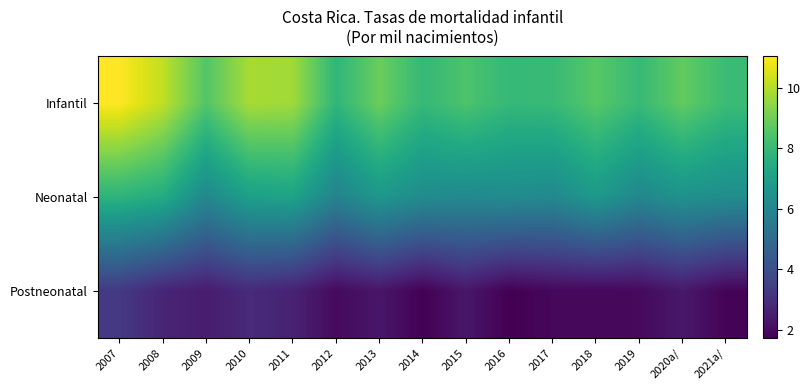

Reading left to right, extract all data points from this chart.

Infantil: 2007=11.0	2008=10.2	2009=8.5	2010=9.8	2011=9.7	2012=7.9	2013=8.9	2014=8.0	2015=8.4	2016=8.0	2017=8.0	2018=8.6	2019=8.0	2020a/=8.8	2021a/=8.1
Neonatal: 2007=7.8	2008=7.5	2009=6.1	2010=7.0	2011=7.1	2012=5.9	2013=6.7	2014=6.2	2015=6.1	2016=6.2	2017=6.1	2018=6.7	2019=6.1	2020a/=6.5	2021a/=6.3
Postneonatal: 2007=3.3	2008=2.7	2009=2.4	2010=2.8	2011=2.6	2012=2.0	2013=2.3	2014=1.7	2015=2.3	2016=1.7	2017=1.9	2018=1.9	2019=1.9	2020a/=2.3	2021a/=1.8